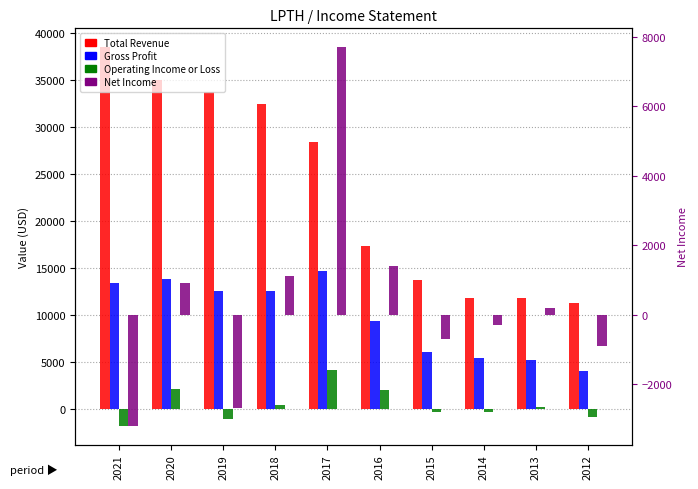

How many distinct data groups are displayed?

4